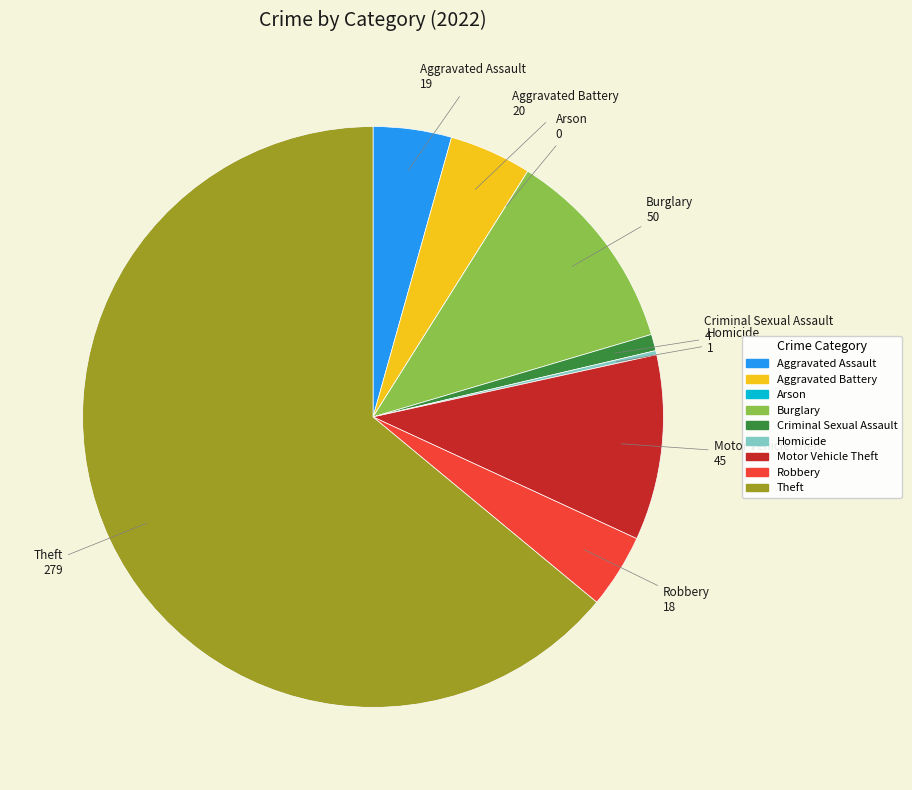

Do Motor Vehicle Theft and Criminal Sexual Assault together represent more than half of the pie?

No